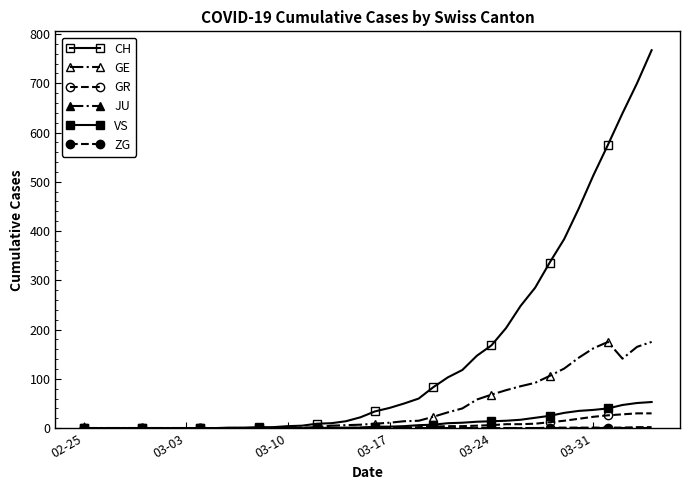

How many lines are shown in the chart?

6